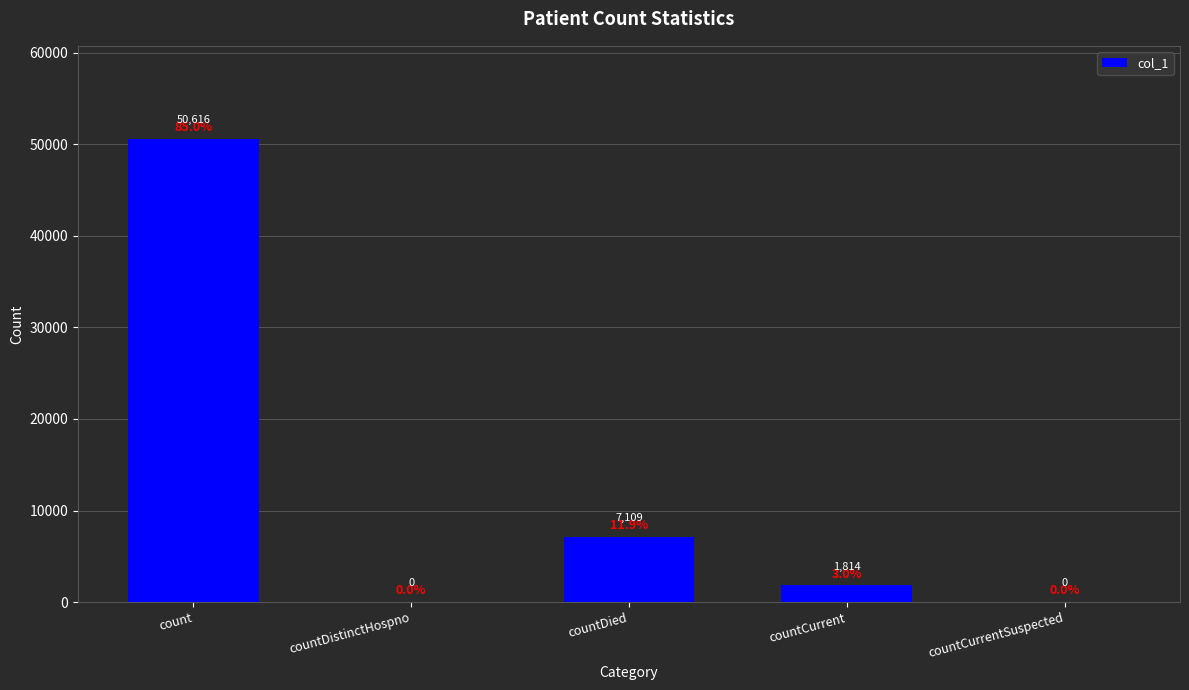

Reading left to right, extract all data points from this chart.

count=50616	countDistinctHospno=0	countDied=7109	countCurrent=1814	countCurrentSuspected=0